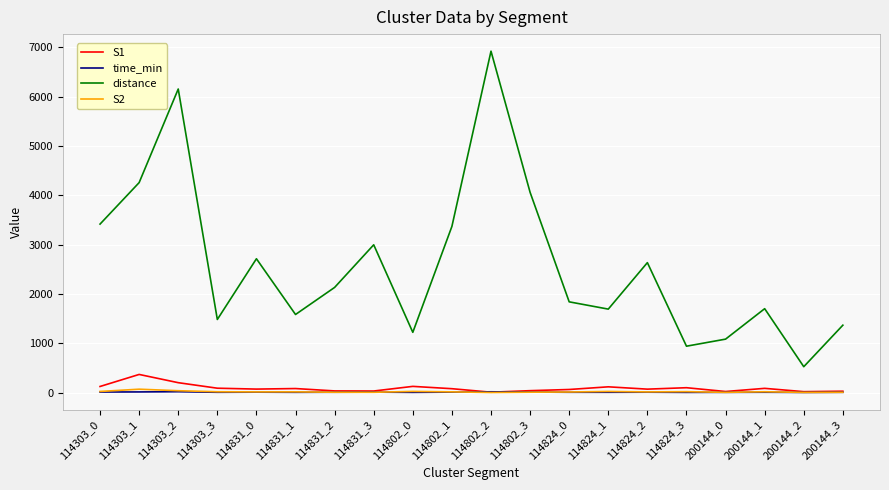

Count the number of data series in this chart.

4